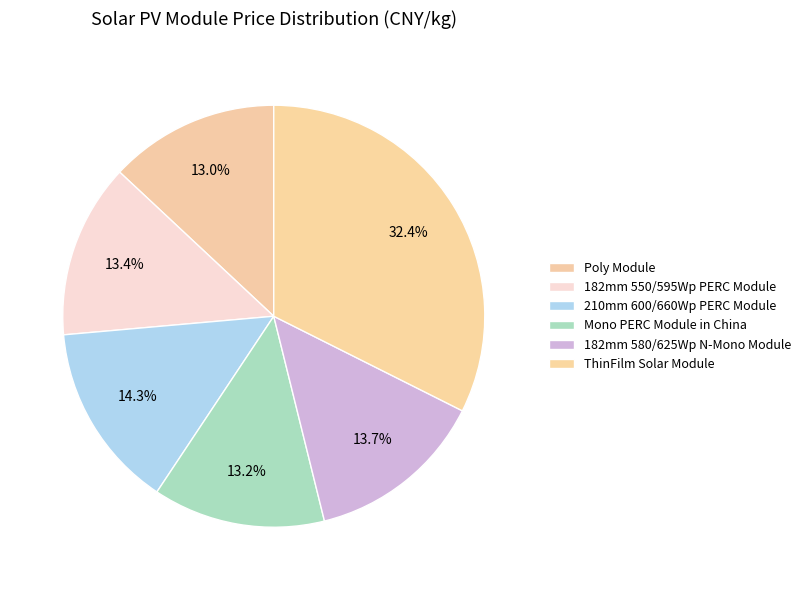

Is there a majority slice in this chart?

No